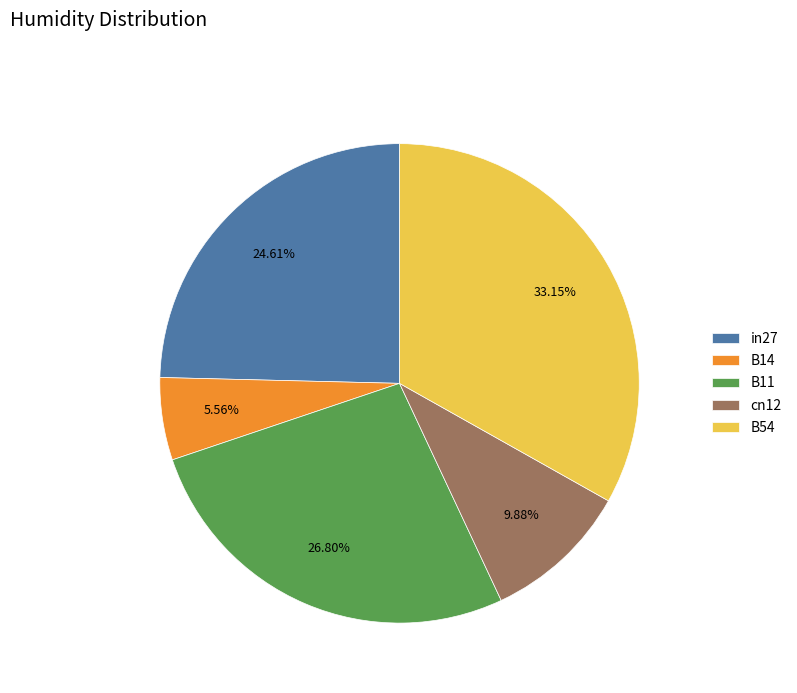

To the nearest percent, what is the average slice percentage?

20%